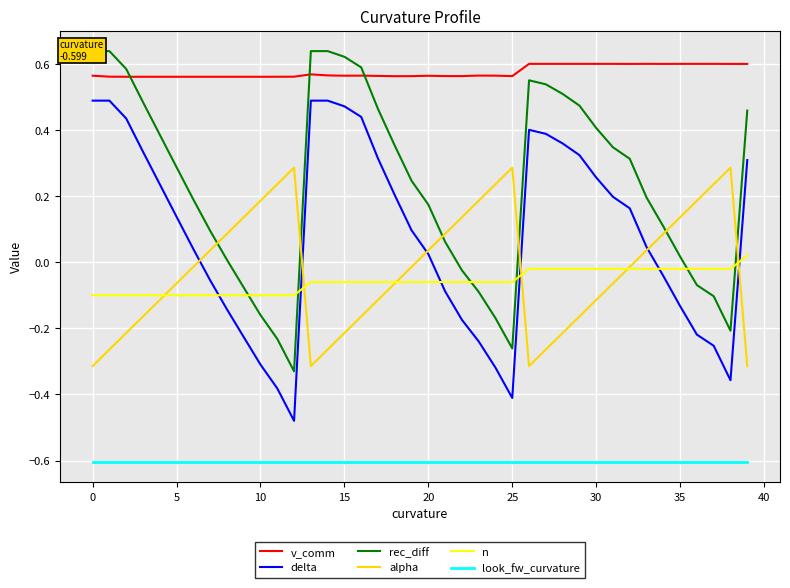

After their last crossing, which series has the higher values: rec_diff or n?

rec_diff